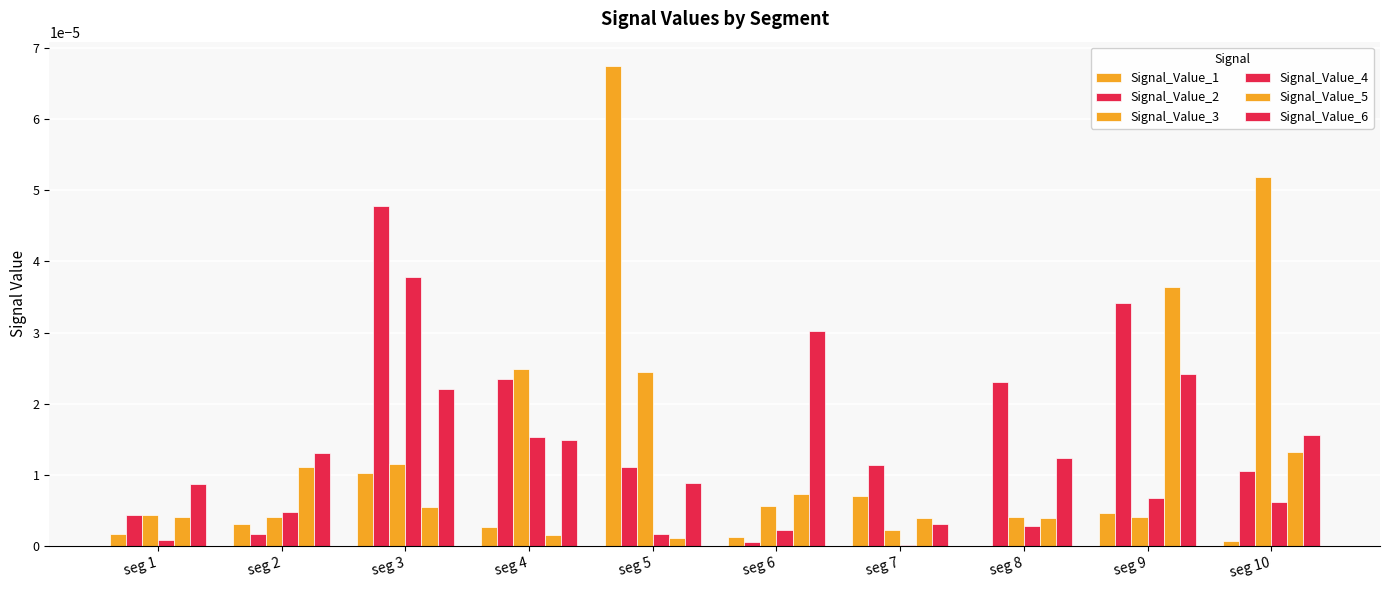

Rank the series by their maximum value, from highest to lowest.

Signal_Value_1, Signal_Value_3, Signal_Value_2, Signal_Value_4, Signal_Value_5, Signal_Value_6